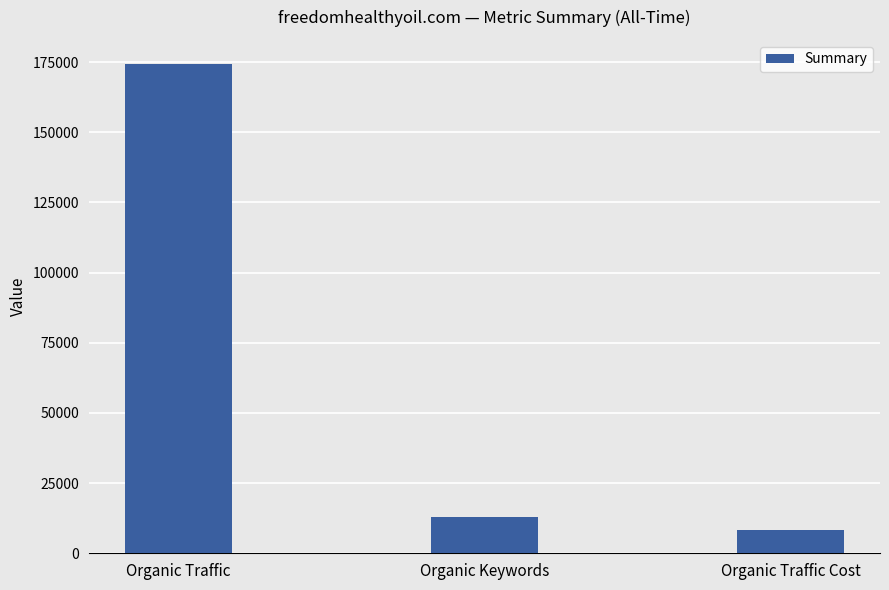

Reading left to right, list all the values displayed in this chart.

174217	13099	8370